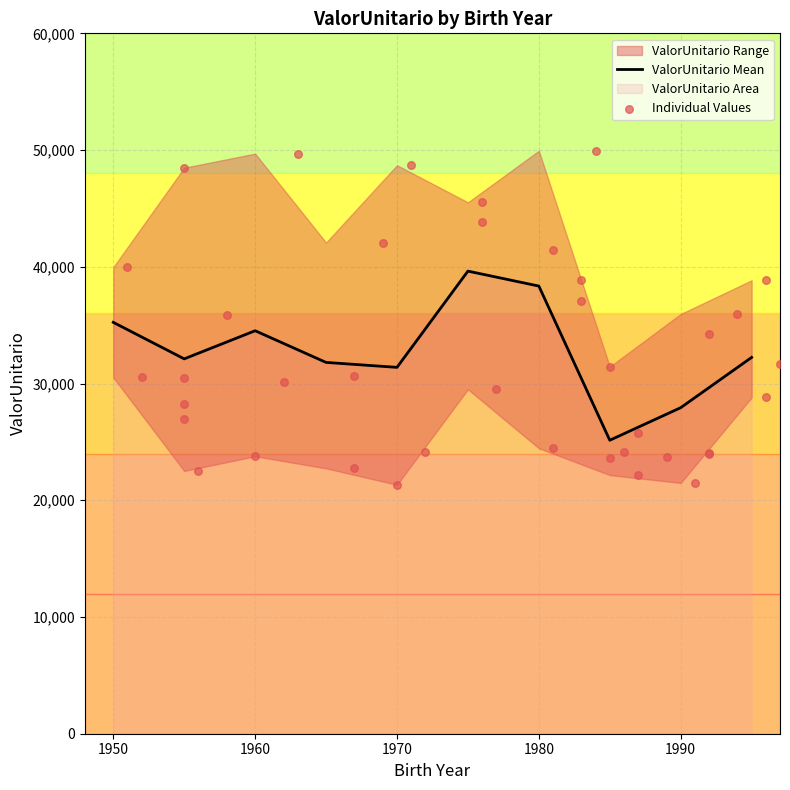

Which has a higher value, 1981 or 1996?

1981